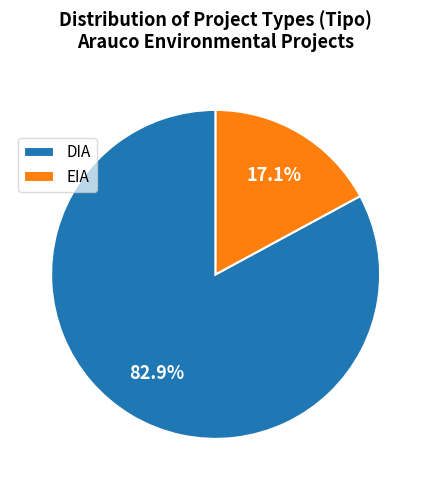

How many slices are in this pie chart?

2